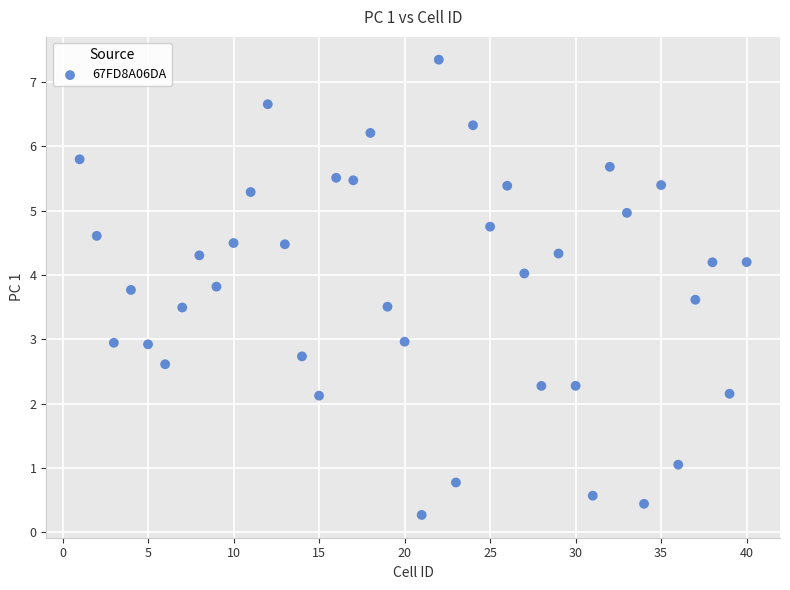

What is the range of X values (max minus min)?

39.0